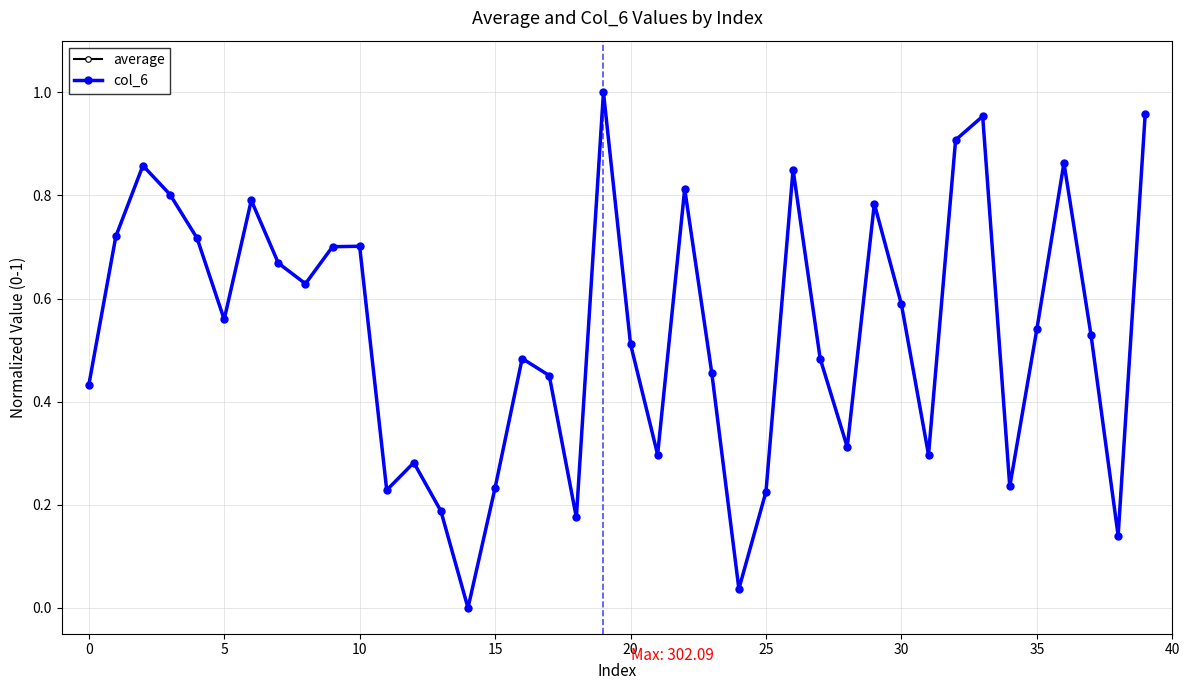

Which series has the largest total across all categories?

average